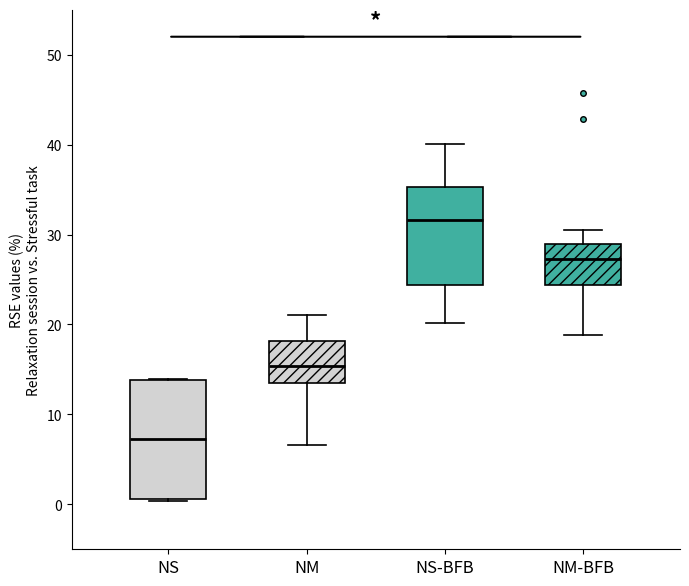

Which box has the highest median line?

NS-BFB